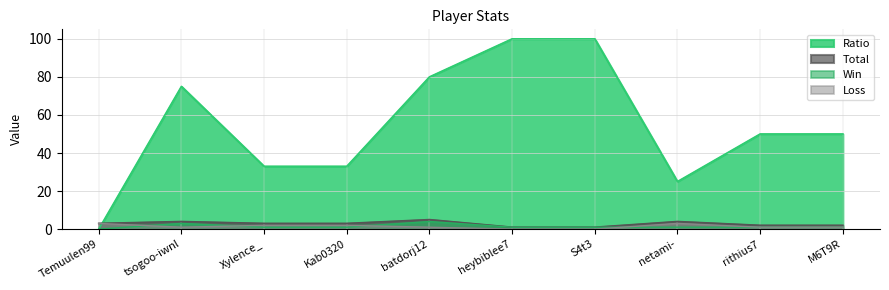

Which category has the lowest value in the Ratio series?

Temuulen99